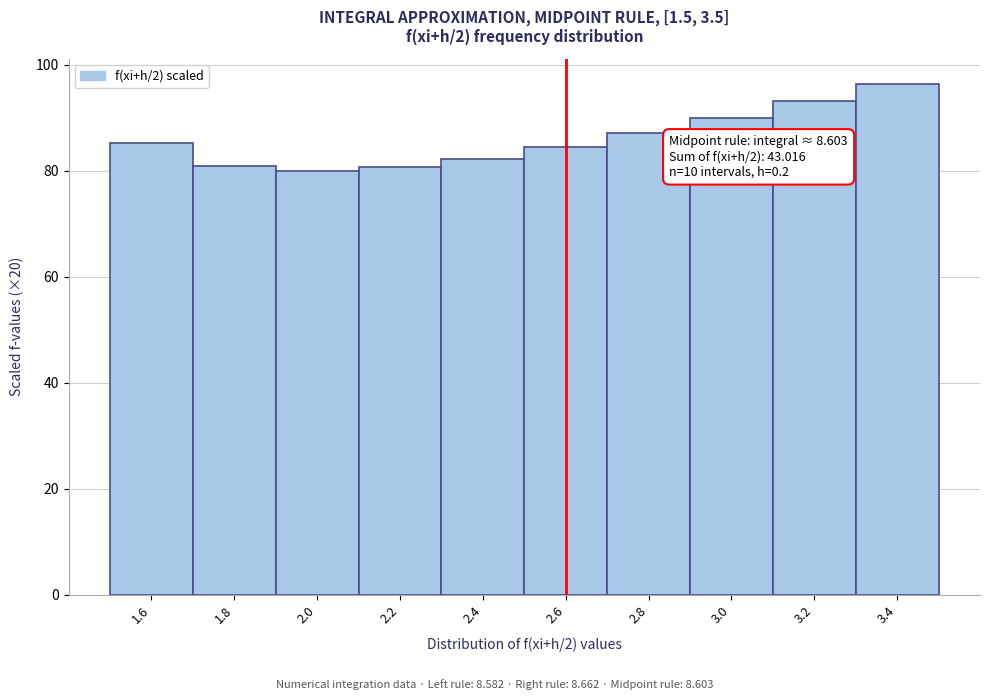

Which range on the x-axis has the tallest bar?

3.3 to 3.5